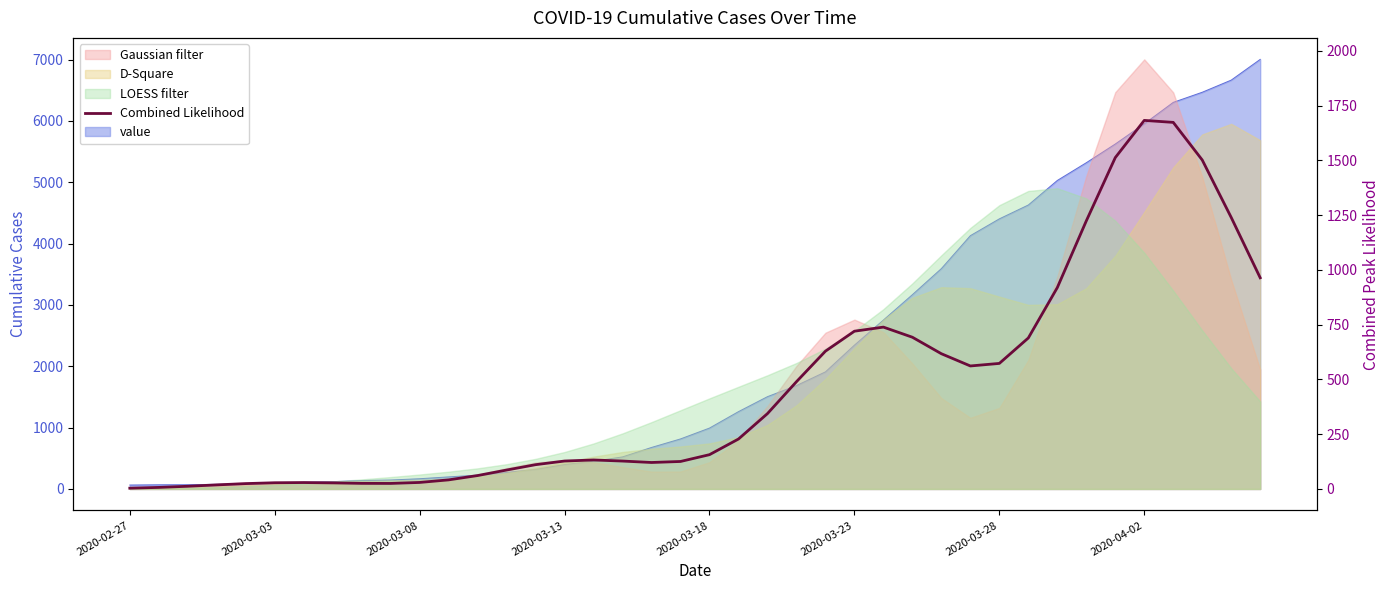

How many categories are shown in the chart?

40